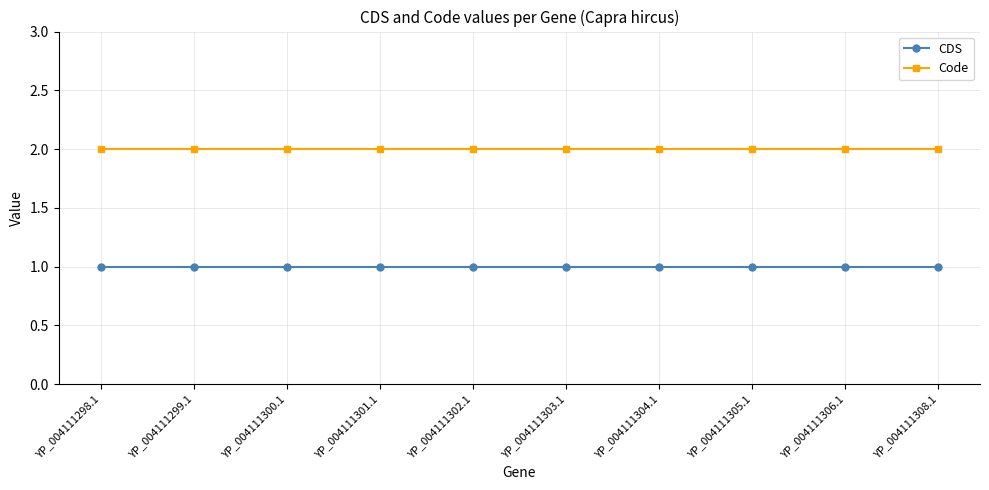

True or false: CDS and Code intersect in this chart.

False